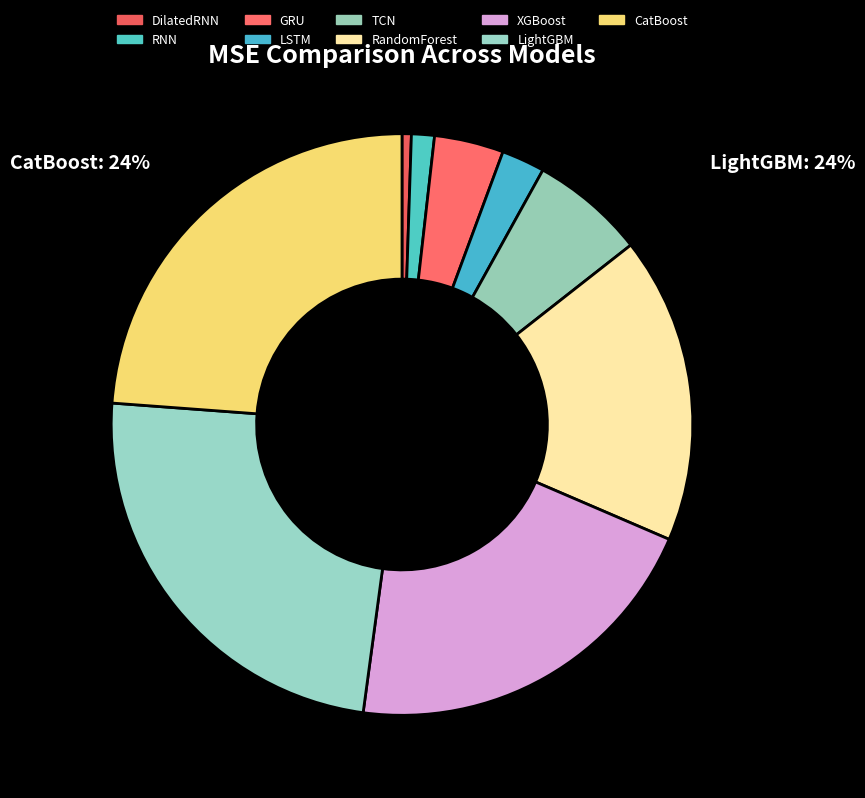

How many slices are in this pie chart?

9